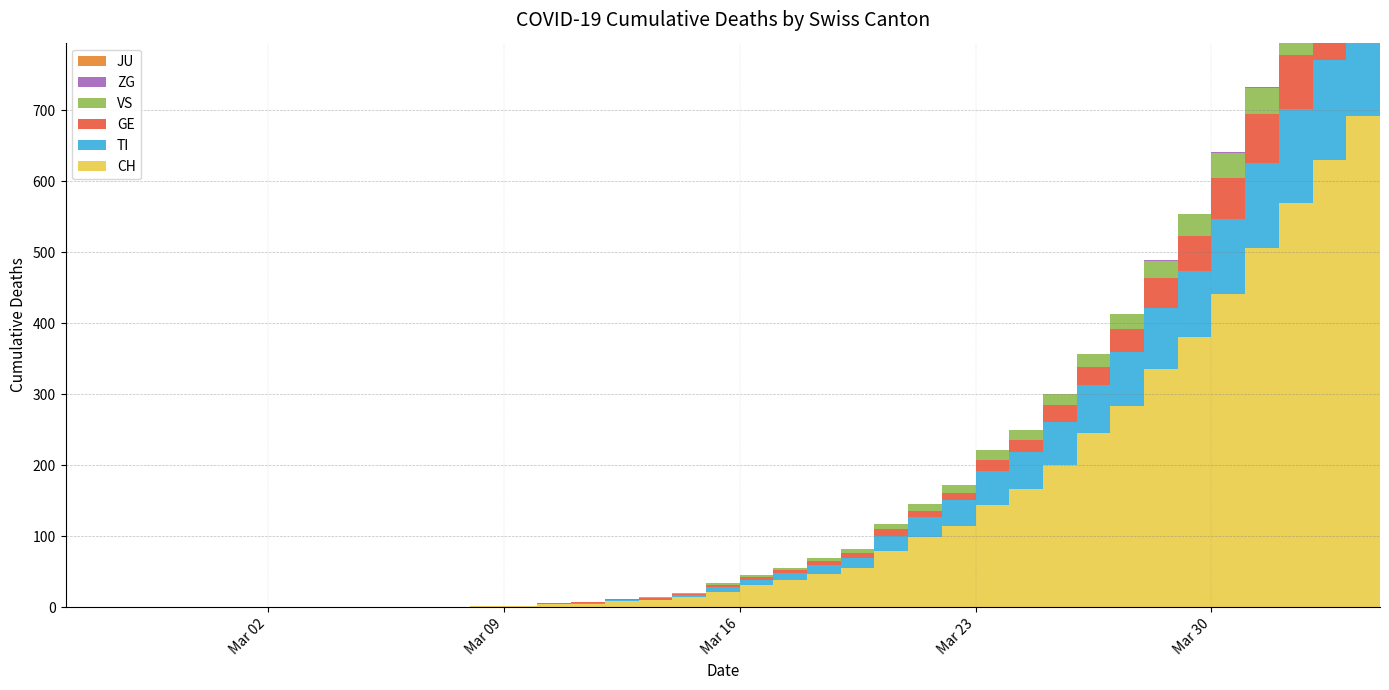

Reading left to right, what are all the values shown in this chart?

CH: 0	0	0	0	0	0	0	0	0	0	1	1	2	2	4	5	9	10	14	22	31	38	47	56	79	99	114	144	166	201	246	283	335	380	441	506	569	630	691	757
TI: 0	0	0	0	0	0	0	0	0	0	0	0	0	0	1	1	1	1	3	6	8	10	12	13	22	28	37	48	53	60	67	76	87	93	105	120	132	141	155	165
GE: 0	0	0	0	0	0	0	0	0	0	0	0	0	0	1	1	2	2	2	4	4	5	6	7	9	9	10	16	17	24	26	33	41	49	59	68	77	85	92	106
VS: 0	0	0	0	0	0	0	0	0	0	0	0	0	0	0	0	0	1	1	2	3	3	4	6	7	10	11	13	14	15	17	21	25	31	35	37	40	47	51	53
JU: 0	0	0	0	0	0	0	0	0	0	0	0	0	0	0	0	0	0	0	0	0	0	0	0	0	0	0	0	0	0	0	0	0	0	0	0	0	0	0	0
ZG: 0	0	0	0	0	0	0	0	0	0	0	0	0	0	0	0	0	0	0	0	0	0	0	0	0	0	0	0	0	0	0	0	1	1	1	1	1	1	1	2